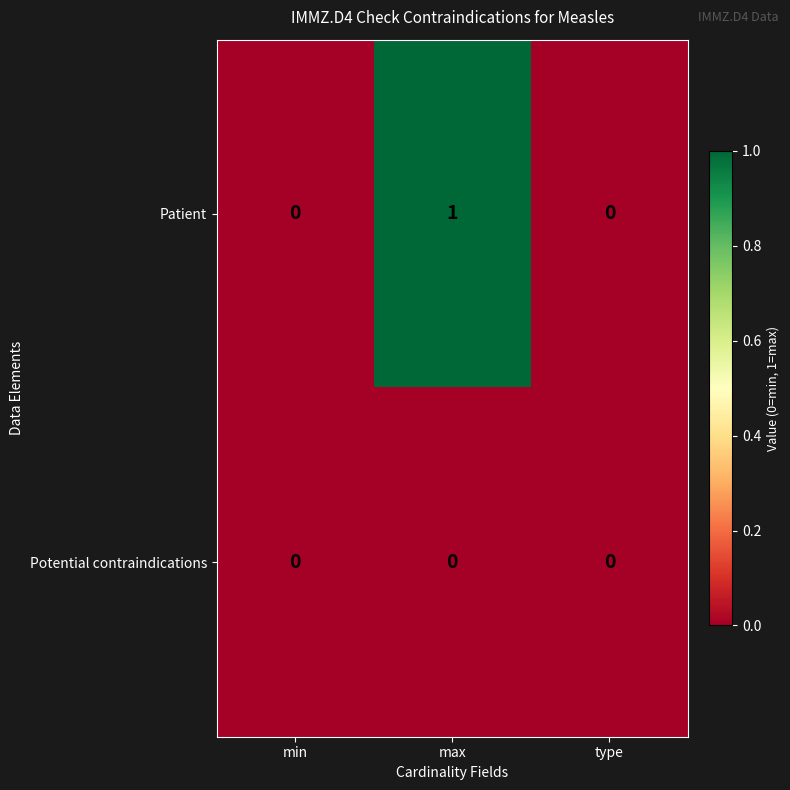

True or false: Patient has a value of 0 at type.

True